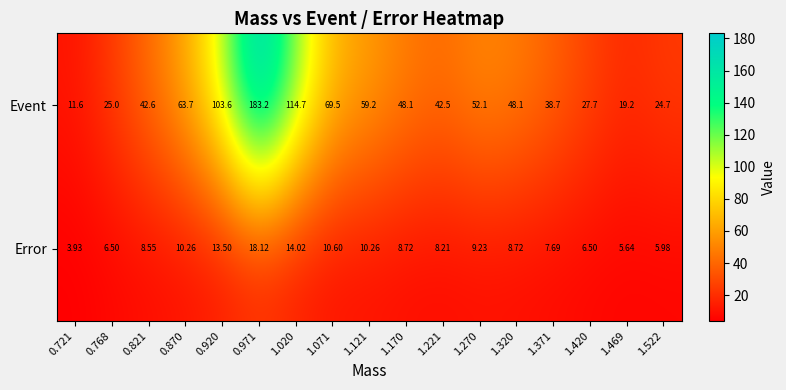

List the series in order of their overall mean, lowest first.

Error, Event